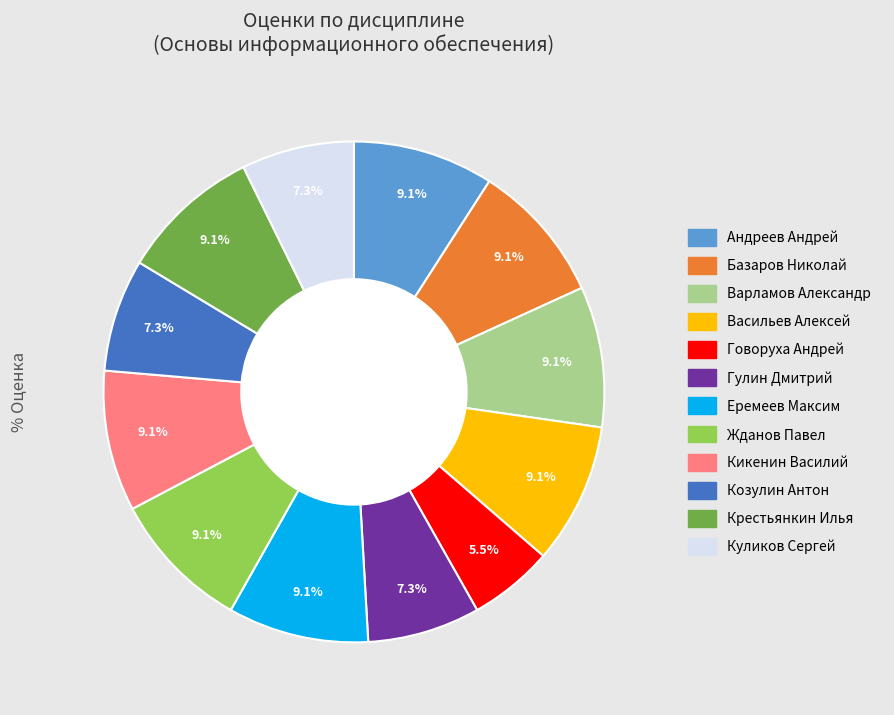

How many segments does this pie chart have?

12